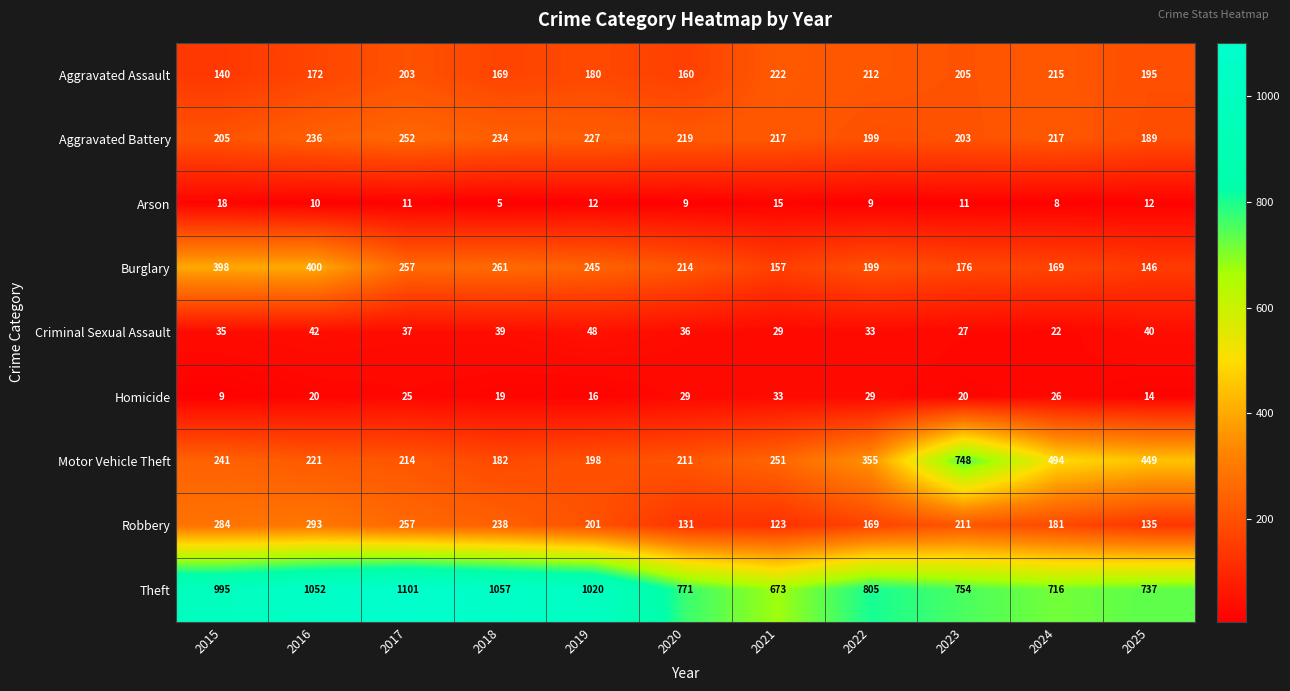

What is the spread (max minus min) of values at 2017?

1090